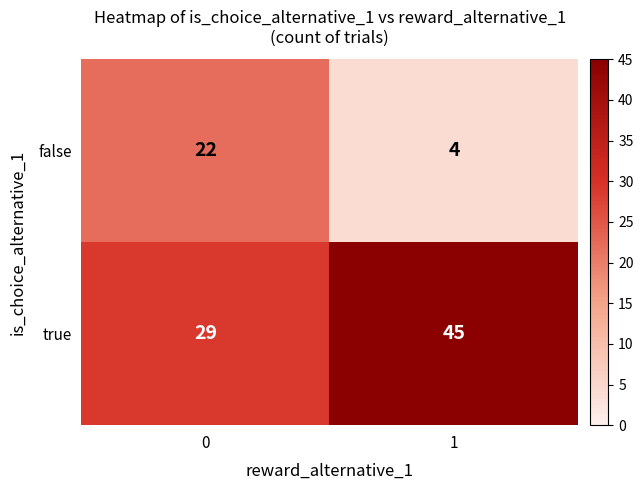

How many distinct data groups are displayed?

2